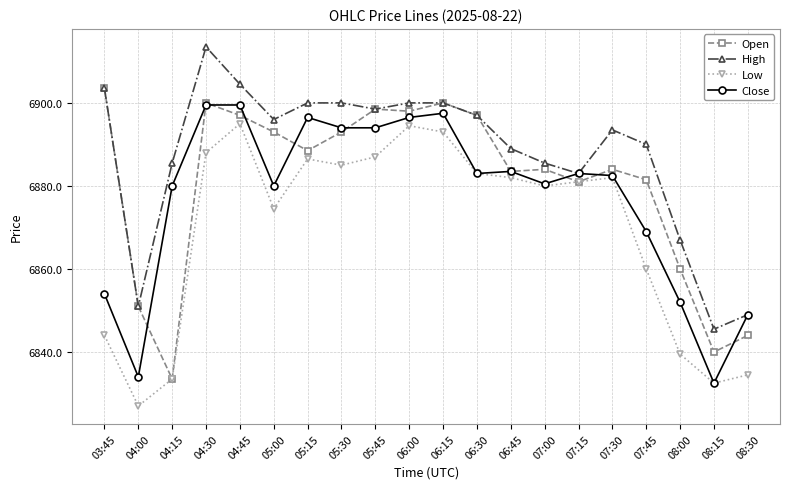

What are all the series names shown in the legend?

Open, High, Low, Close